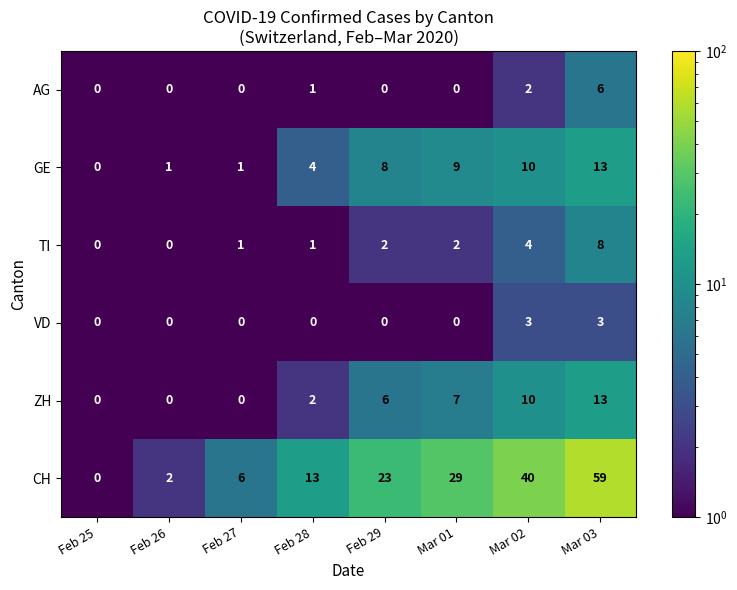

What value does the ZH series have at Feb 29, to the nearest 10?

10